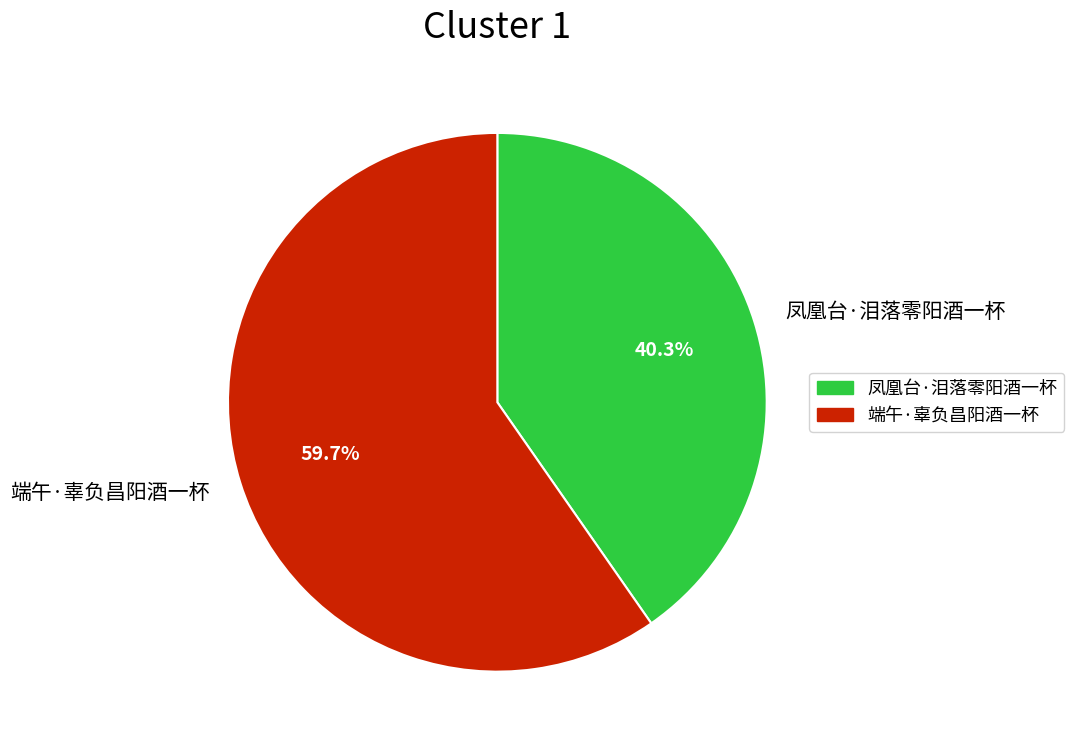

True or false: 端午·辜负昌阳酒一杯 accounts for 67% of the total.

False